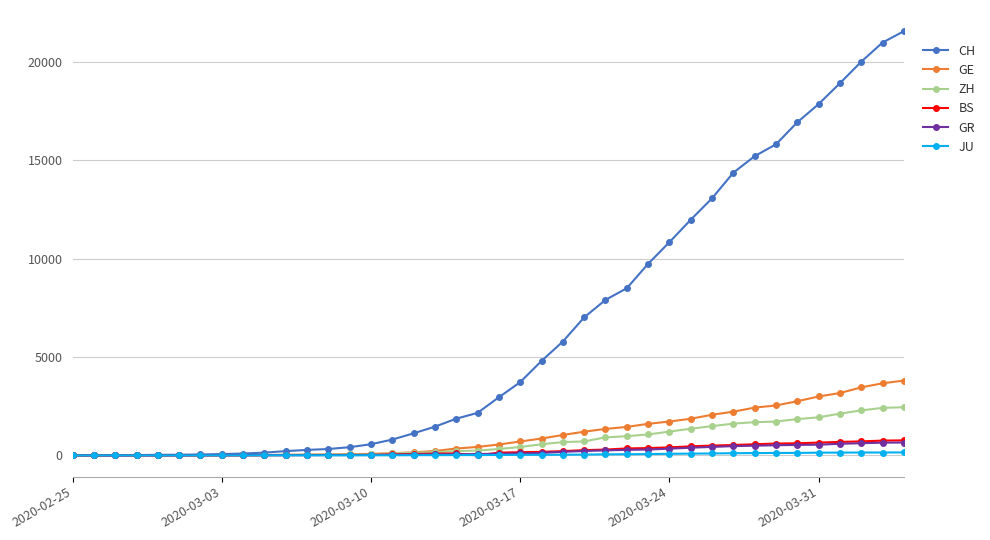

Which series has the widest spread of values?

CH